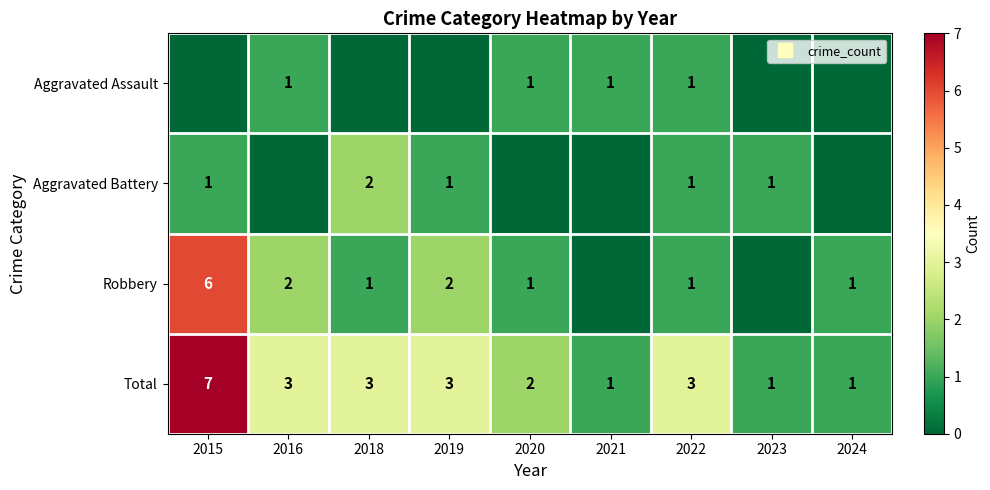

How many values in the Aggravated Assault series exceed 0?

4